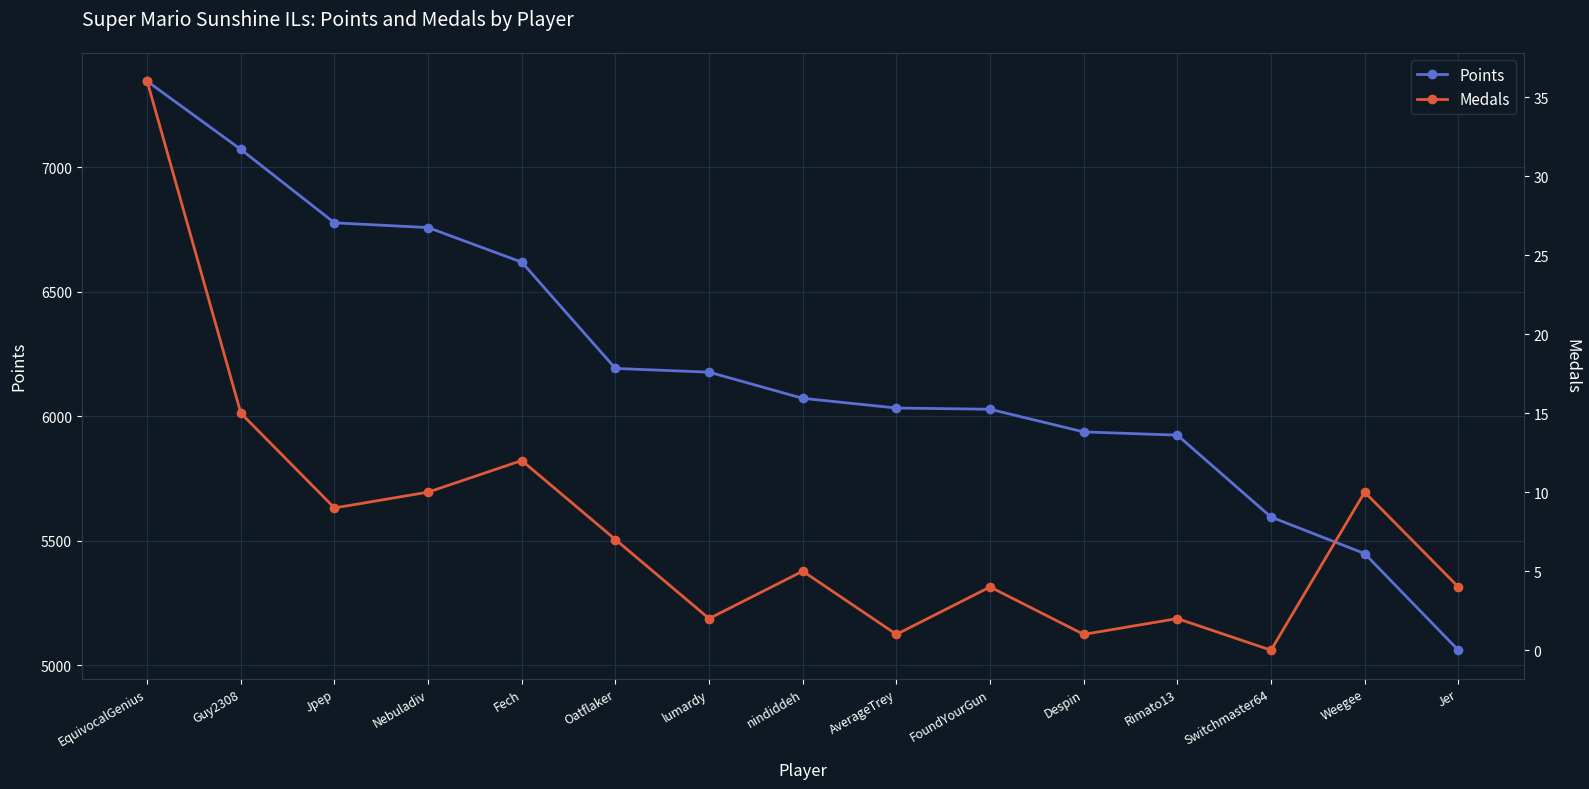

Rank the series at AverageTrey from lowest to highest value.

Medals, Points